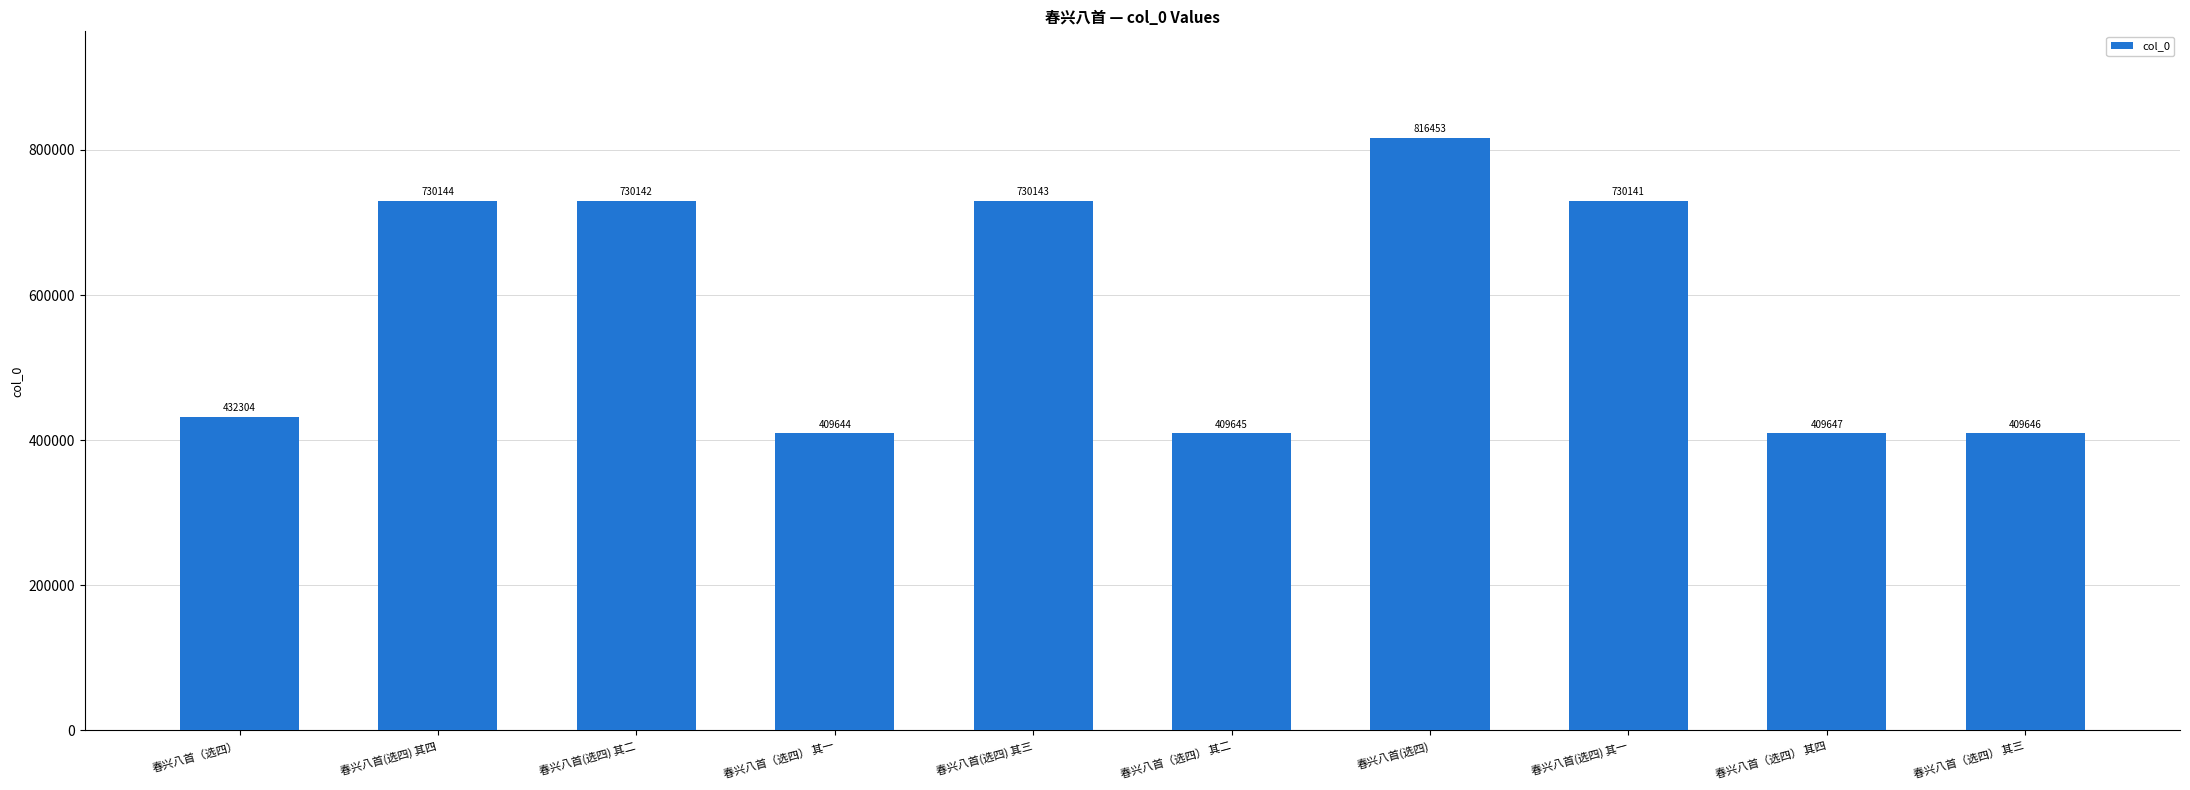

Reading right to left, transcribe all the data shown in this chart.

春兴八首（选四） 其三=409646	春兴八首（选四） 其四=409647	春兴八首(选四) 其一=730141	春兴八首(选四)=816453	春兴八首（选四） 其二=409645	春兴八首(选四) 其三=730143	春兴八首（选四） 其一=409644	春兴八首(选四) 其二=730142	春兴八首(选四) 其四=730144	春兴八首（选四）=432304